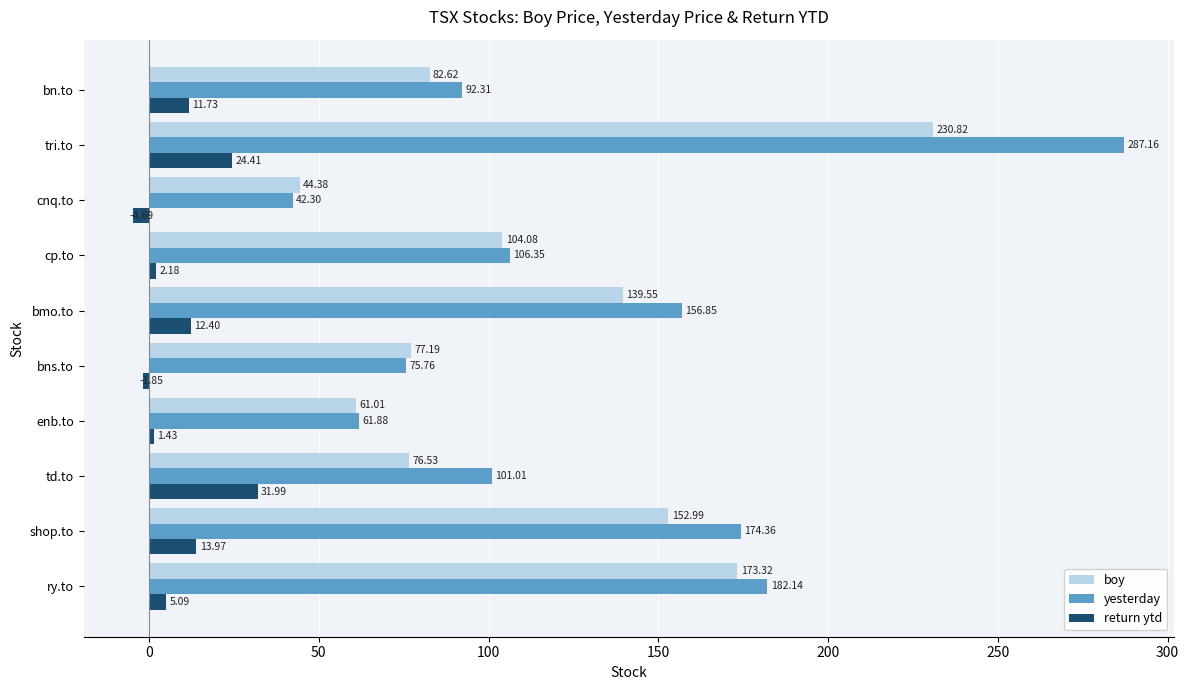

At which label does boy reach its minimum?

cnq.to